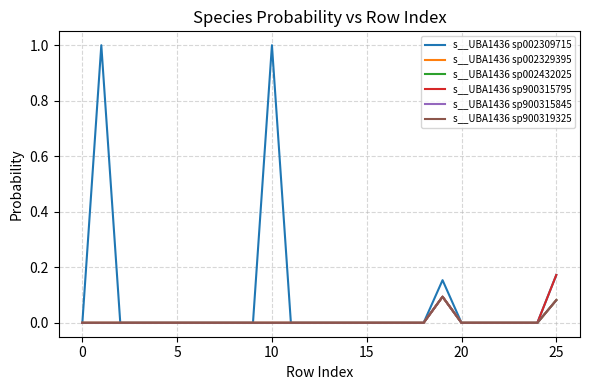

Does the chart have visible grid lines?

Yes